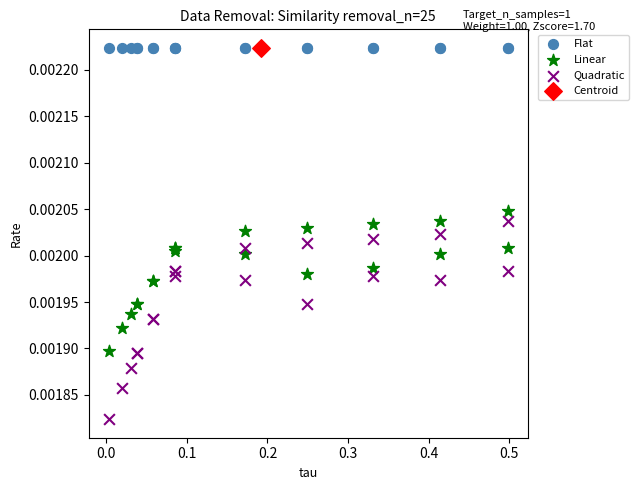

What are all the series names shown in the legend?

Flat, Linear, Quadratic, Centroid